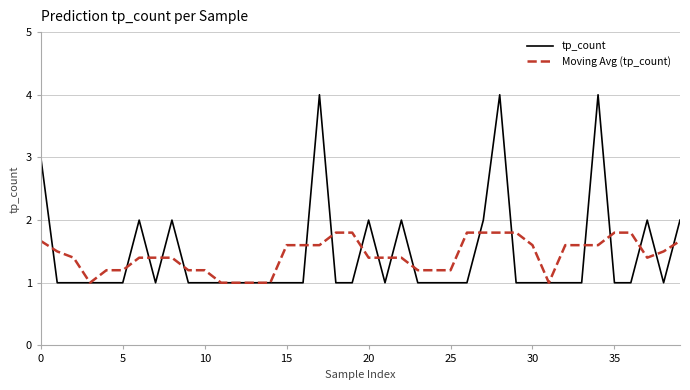

What is the smallest value displayed?

1.0